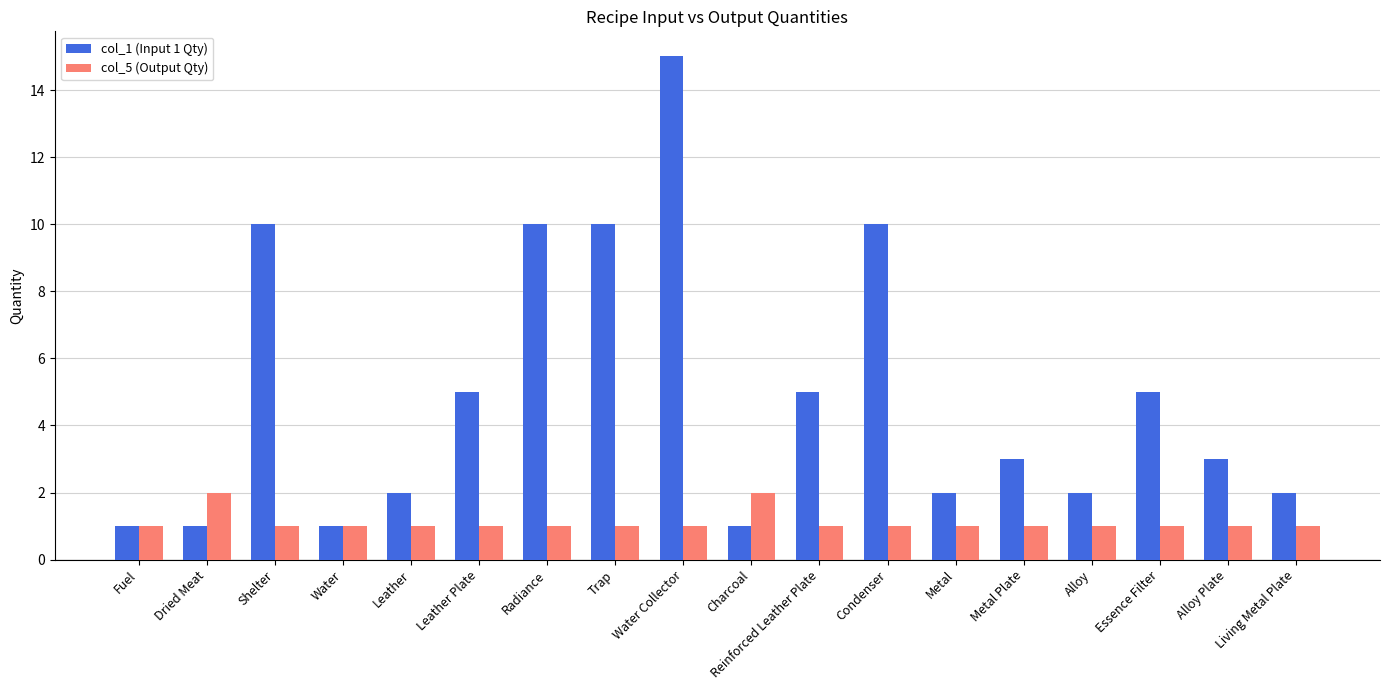

Rank the series at Shelter from highest to lowest value.

col_1 (Input 1 Qty), col_5 (Output Qty)